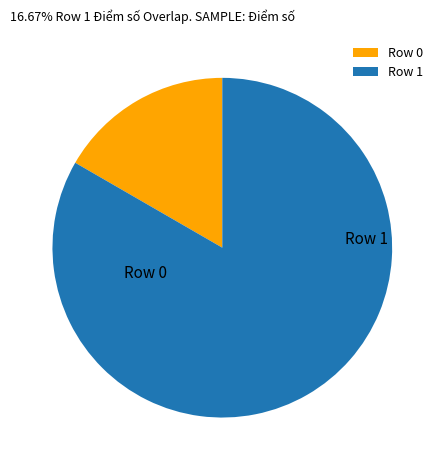

Do Row 1 and Row 0 together represent more than half of the pie?

Yes